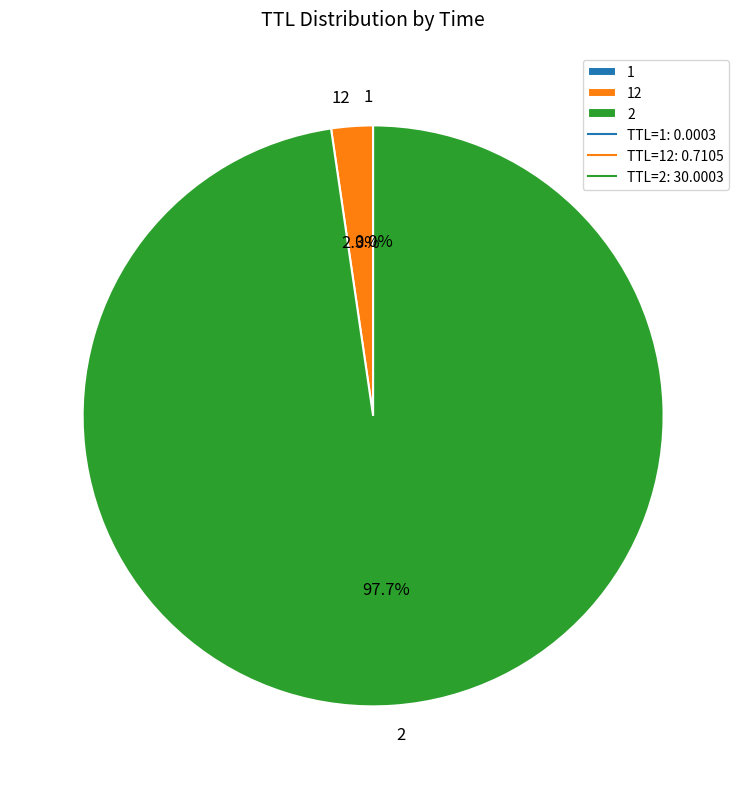

Which slice represents more than half of the pie?

2